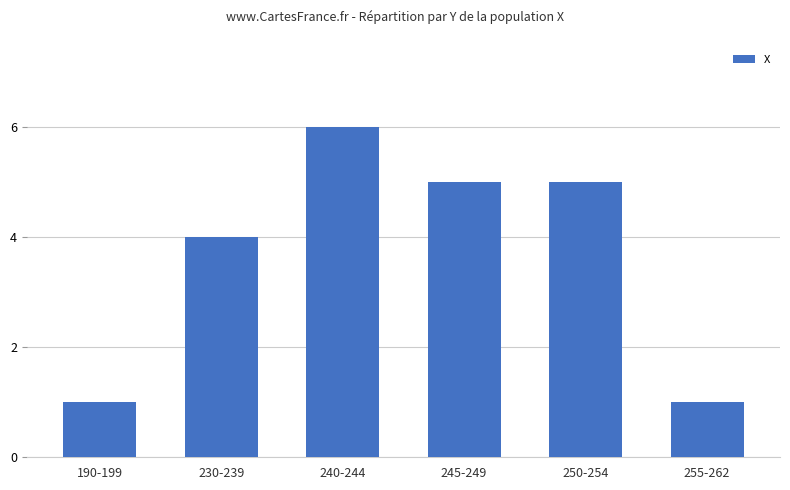

What position from the left is 250-254?

5